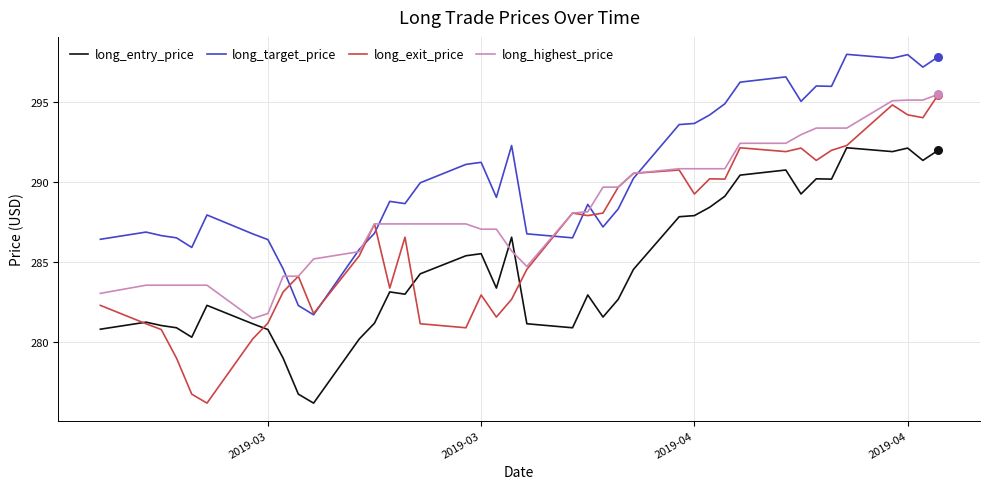

At how many categories does at least one series exceed 276?

40